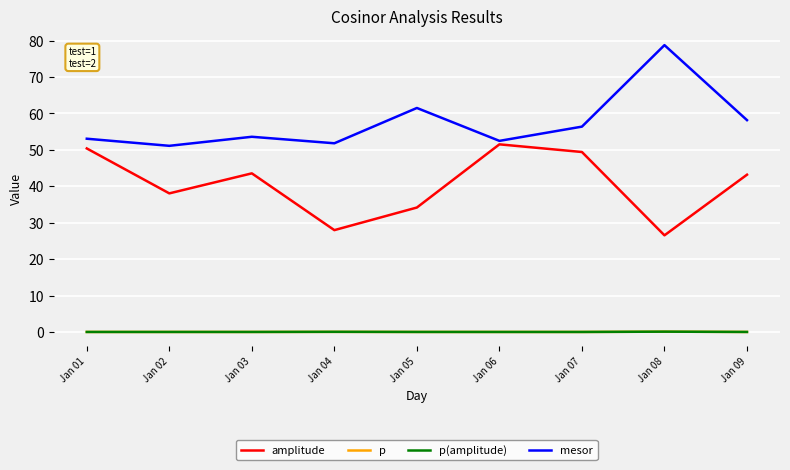

What are all the series names shown in the legend?

amplitude, p, p(amplitude), mesor